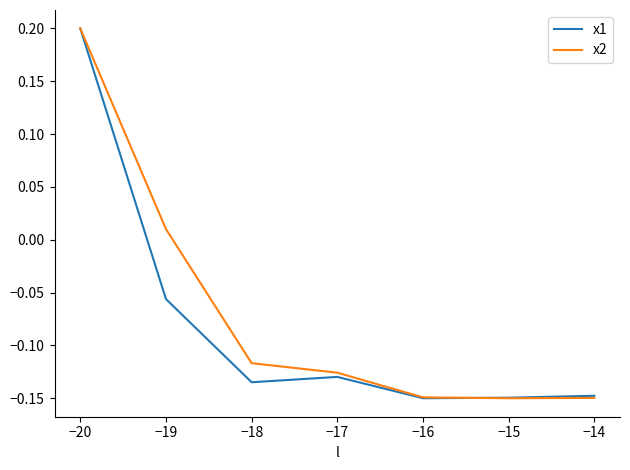

Which category has the highest value in the x2 series?

−20